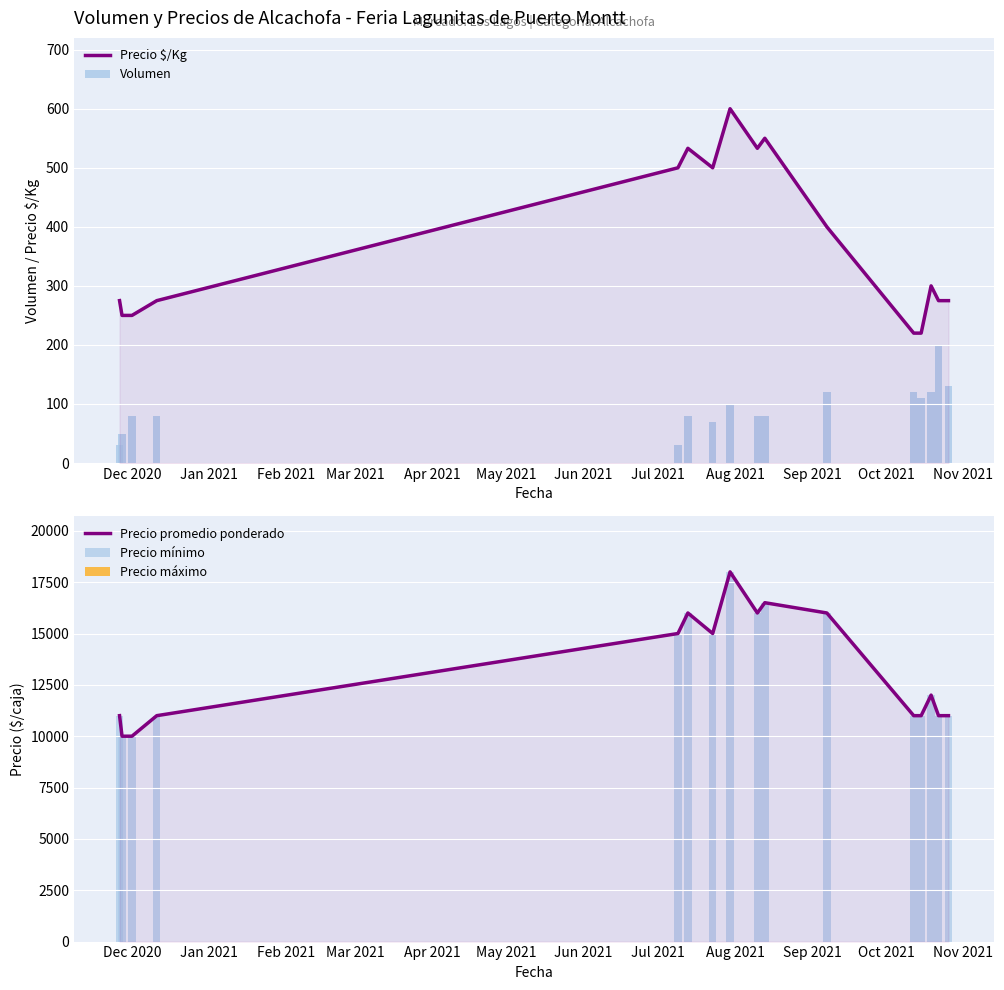

At which category is the sum across all series the highest?

Jul 2021